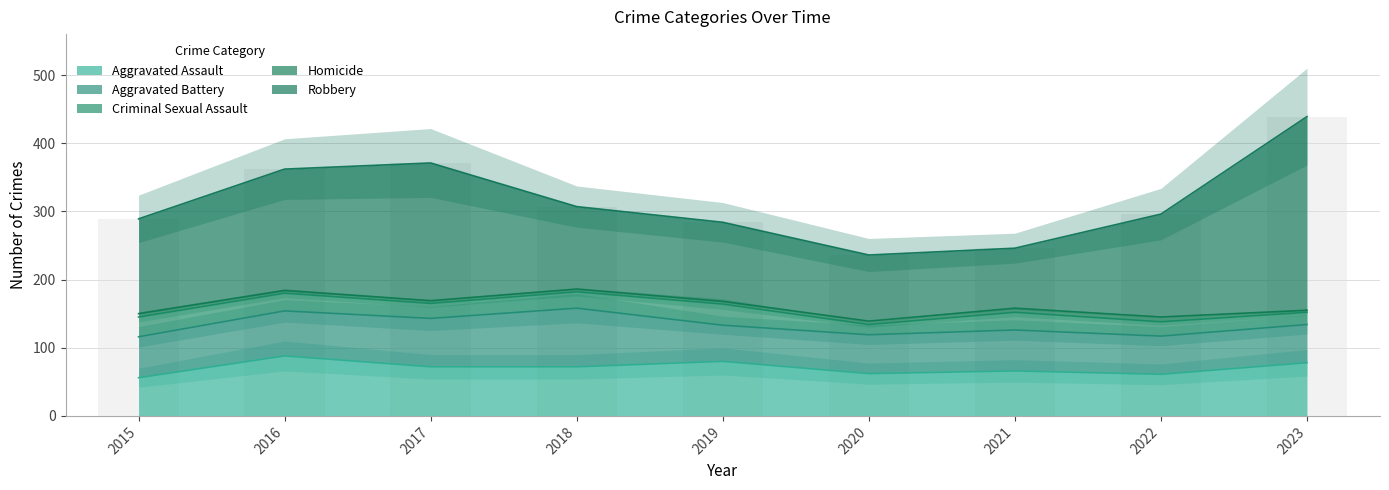

How many bars are there in each group?

5